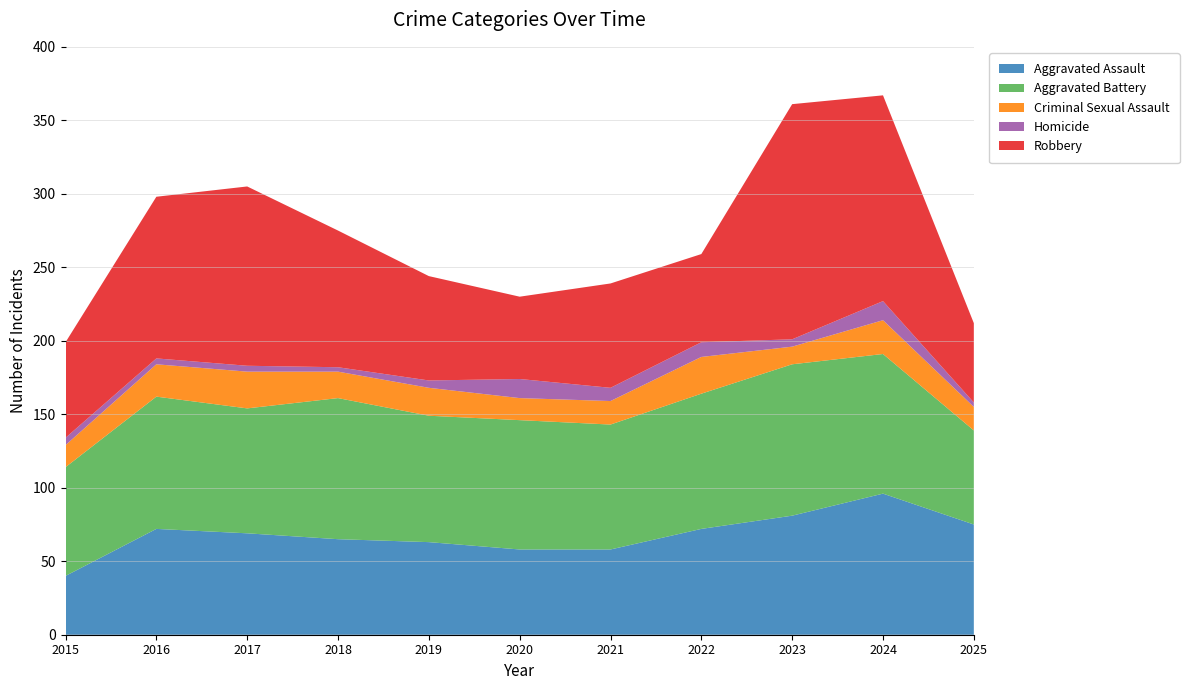

Reading right to left, what are all the values shown in this chart?

Aggravated Assault: 2025=75	2024=96	2023=81	2022=72	2021=58	2020=58	2019=63	2018=65	2017=69	2016=72	2015=40
Aggravated Battery: 2025=64	2024=95	2023=103	2022=92	2021=85	2020=88	2019=86	2018=96	2017=85	2016=90	2015=74
Criminal Sexual Assault: 2025=16	2024=23	2023=12	2022=25	2021=16	2020=15	2019=19	2018=18	2017=25	2016=22	2015=15
Homicide: 2025=3	2024=13	2023=5	2022=10	2021=9	2020=13	2019=5	2018=3	2017=4	2016=4	2015=5
Robbery: 2025=54	2024=140	2023=160	2022=60	2021=71	2020=56	2019=71	2018=93	2017=122	2016=110	2015=65